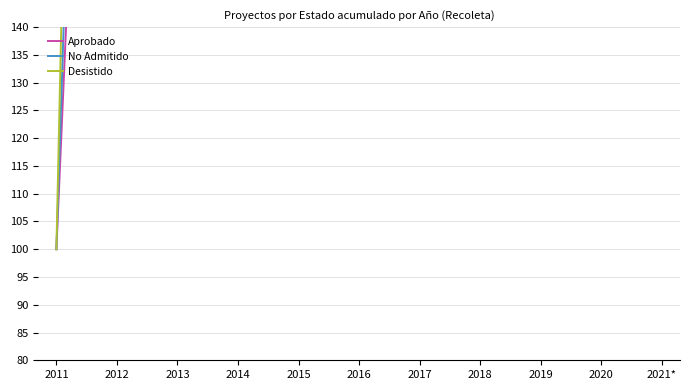

Rank the series by their maximum value, from highest to lowest.

Aprobado, Desistido, No Admitido